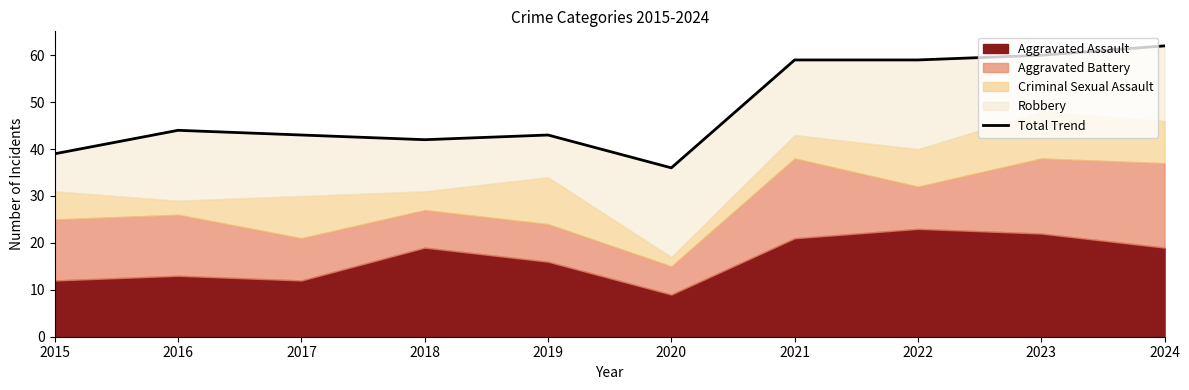

Rank the categories by value from lowest to highest.

2020, 2015, 2018, 2017, 2019, 2016, 2021, 2022, 2023, 2024